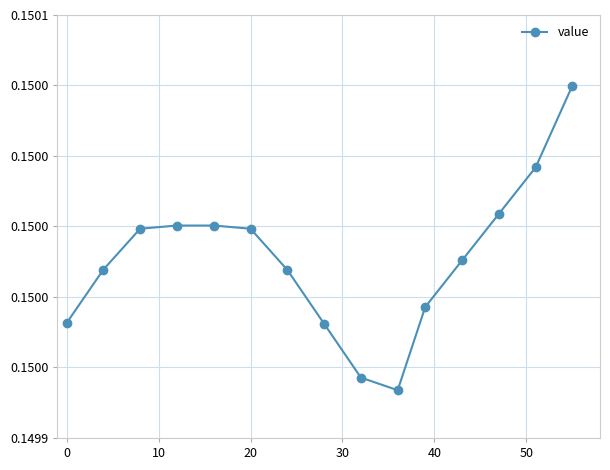

Is this an area chart (filled region under the line)?

No